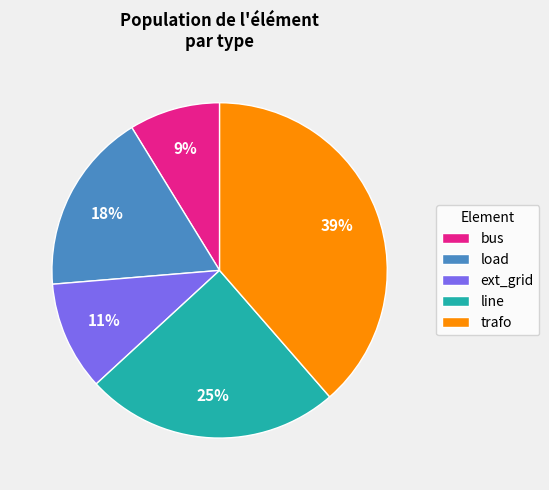

Which category has the smallest portion of the pie?

bus